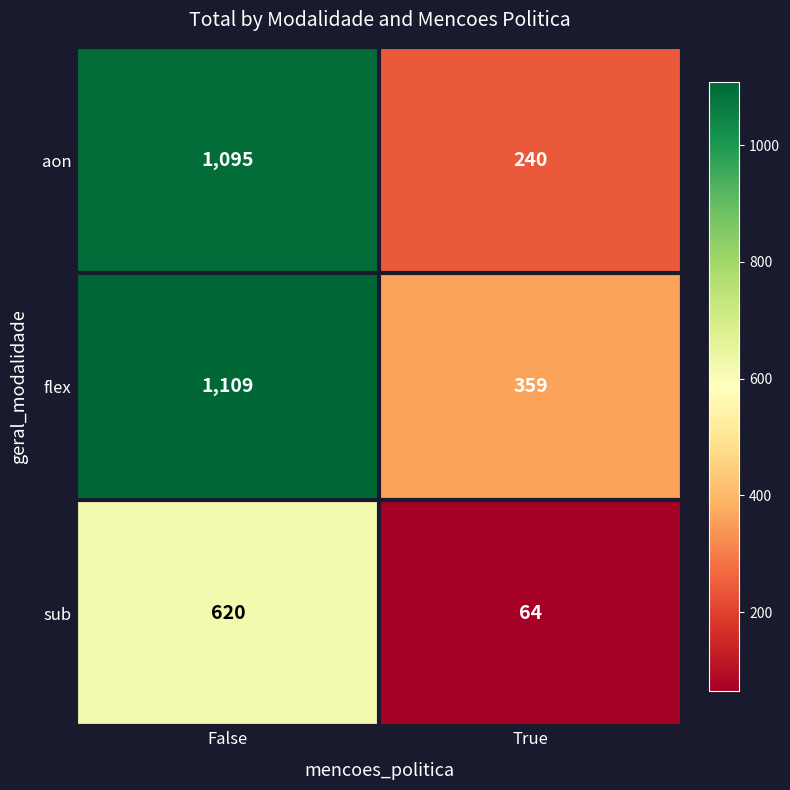

Reading left to right, what are all the values shown in this chart?

aon: False=1095	True=240
flex: False=1109	True=359
sub: False=620	True=64